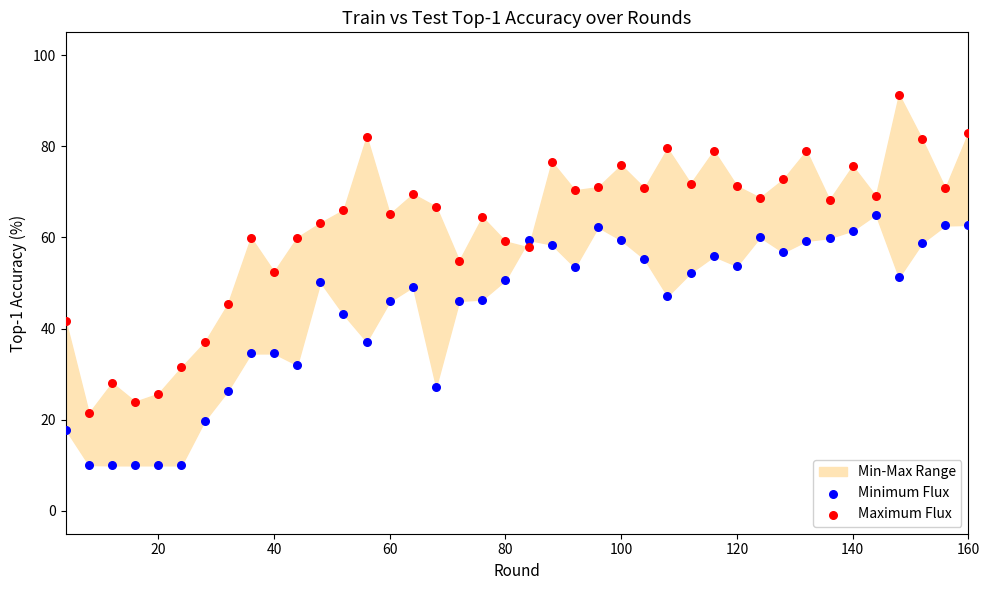

Which series reaches the minimum Y coordinate?

Minimum Flux